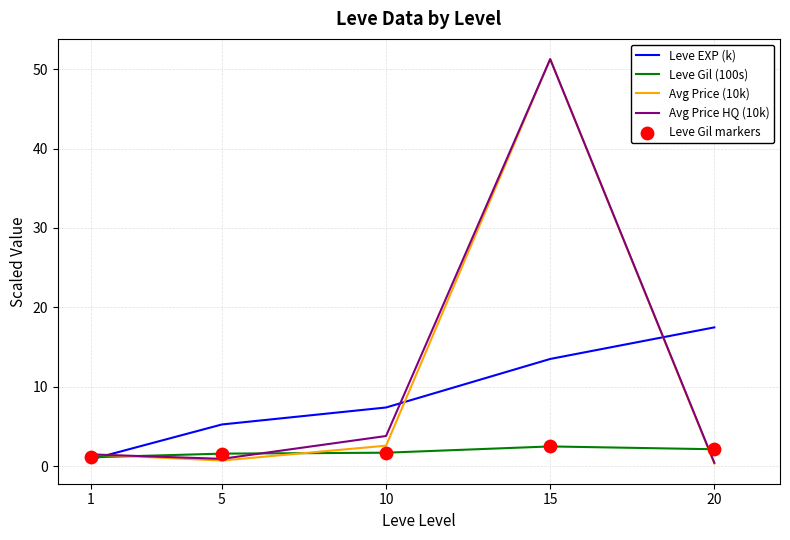

What is the total value across all series at 15?

118.5